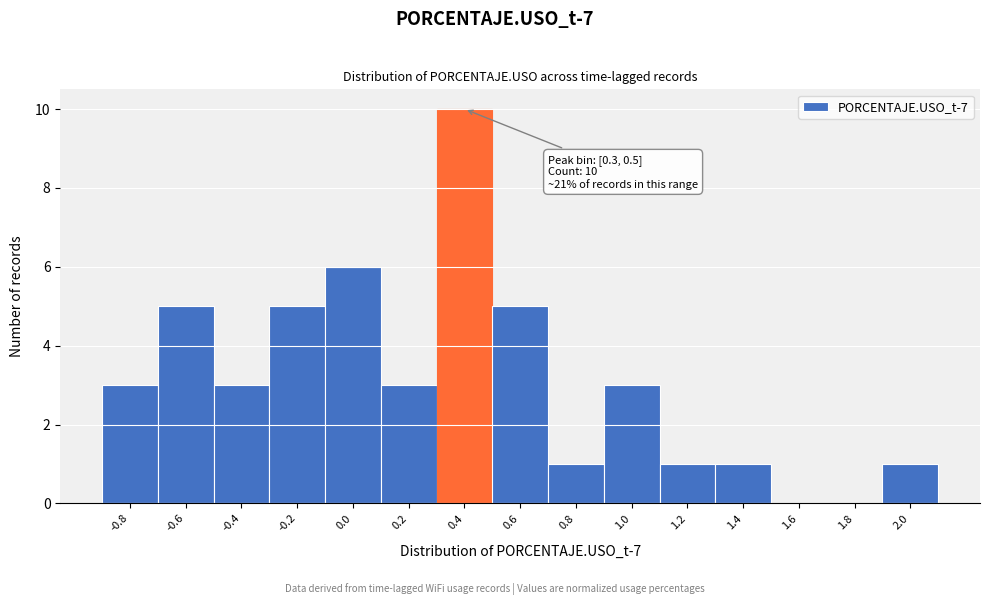

Which range on the x-axis has the tallest bar?

0.3 to 0.5